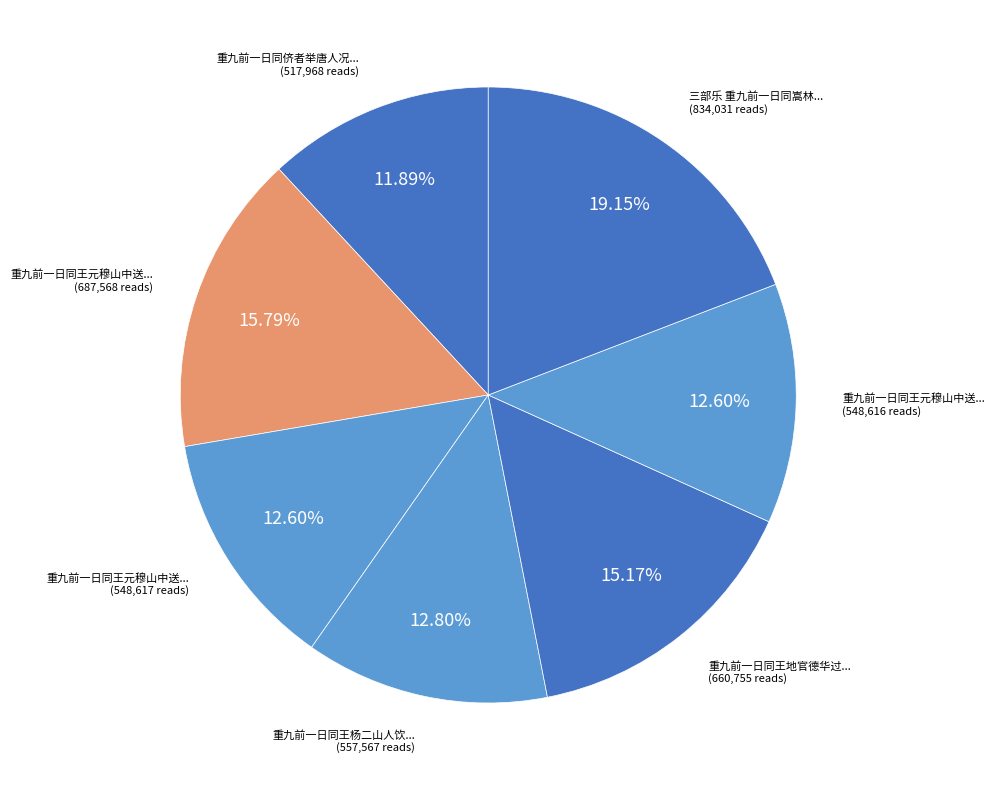

To the nearest percent, what is the difference between the largest and smallest slice percentages?

7%